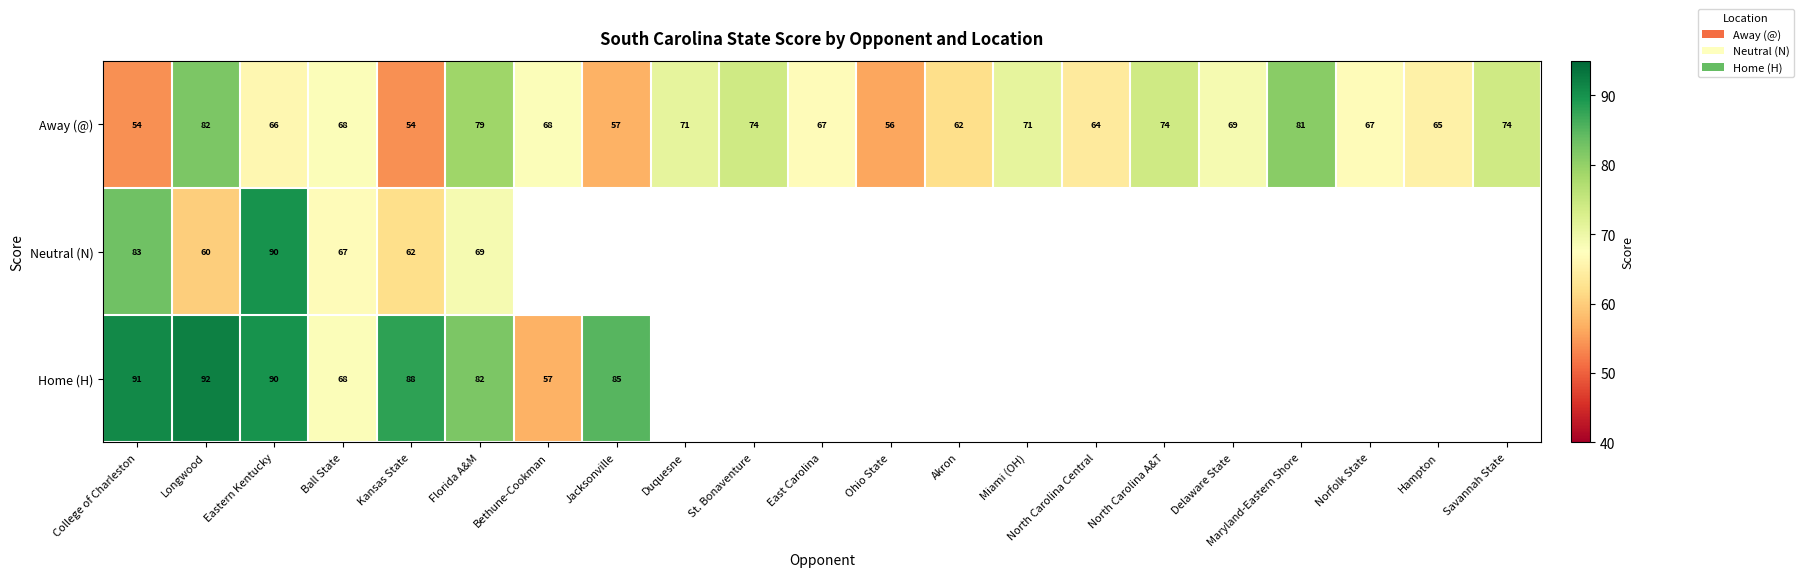

What is the approximate value of Away (@) at Savannah State, to the nearest 5?

75